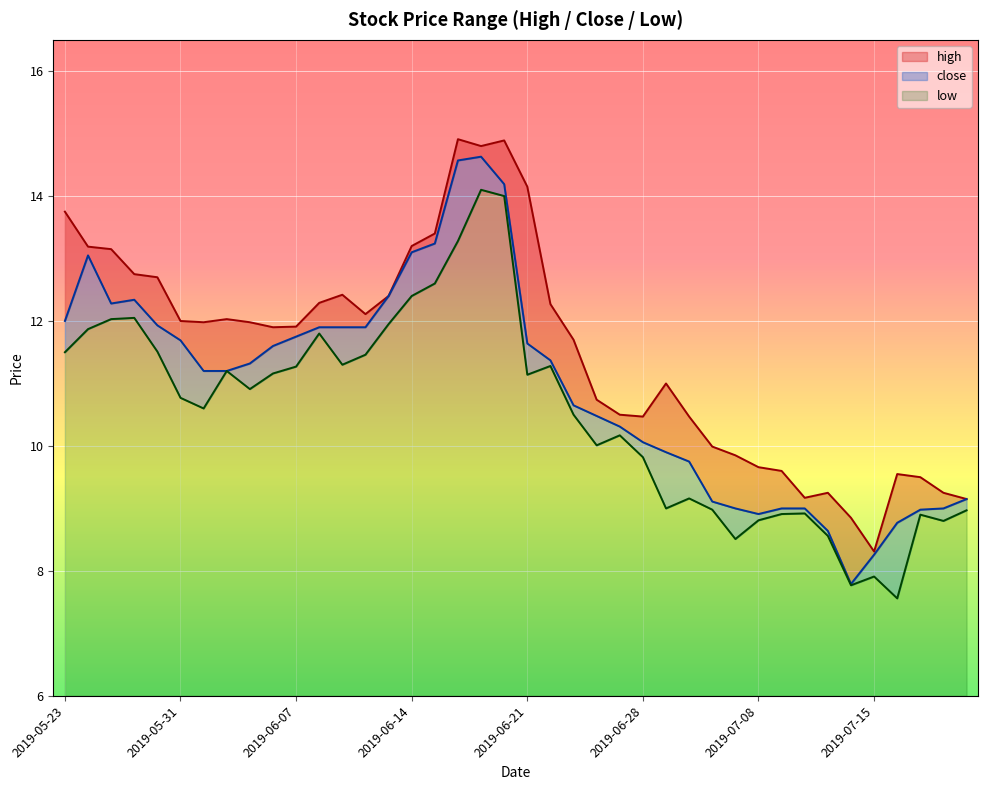

What is the minimum value shown in the chart?

7.6